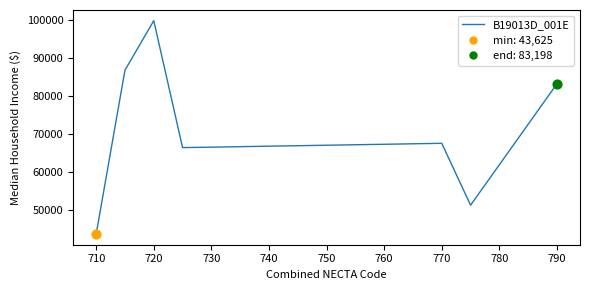

What is the smallest value displayed?

43625